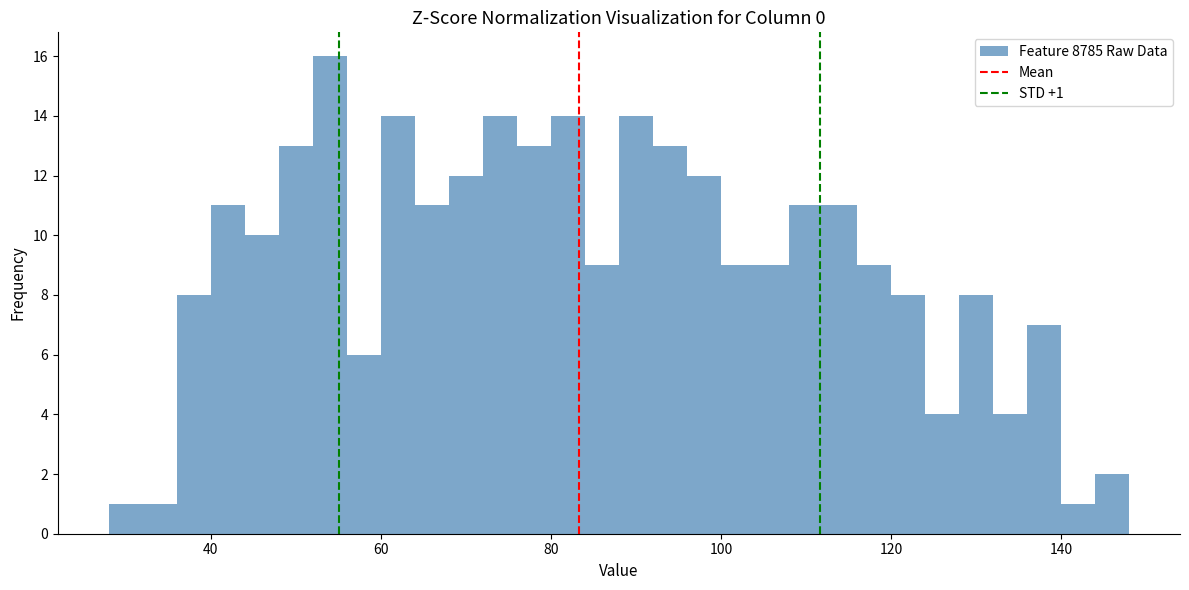

Read against the x-axis, roughly where is the centre of the tallest bar?

54